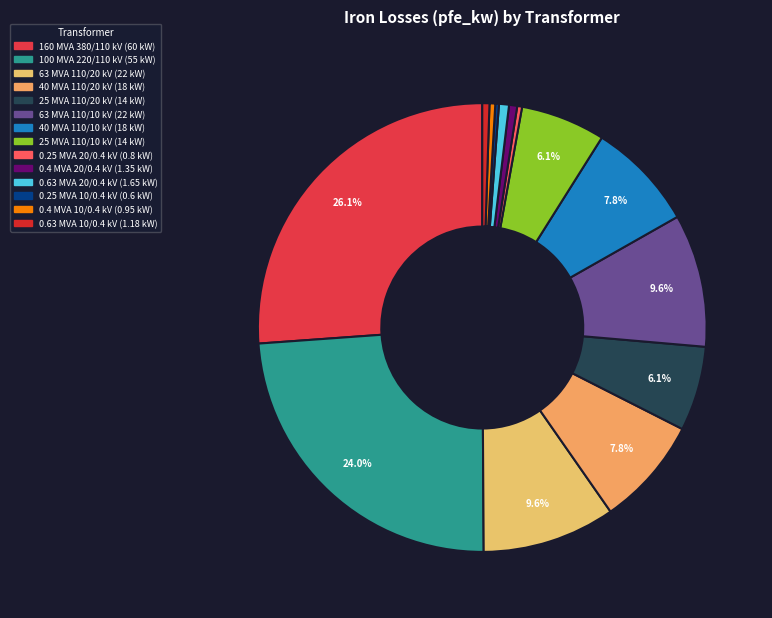

To the nearest percent, what is the combined percentage of 63 MVA 110/10 kV and 63 MVA 110/20 kV?

19%